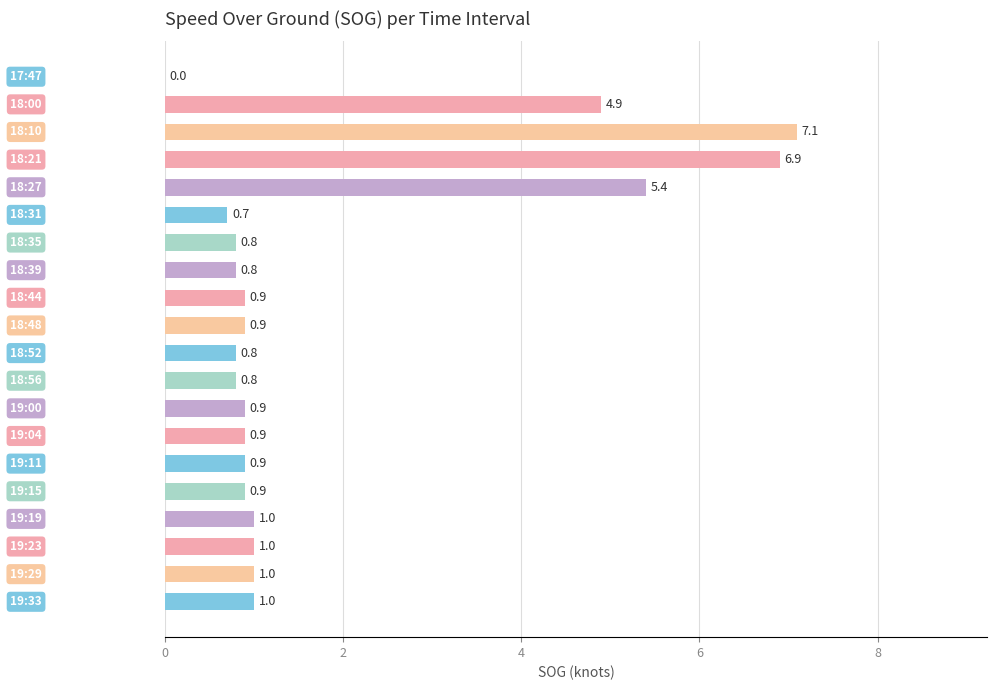

How many values exceed 0?

19